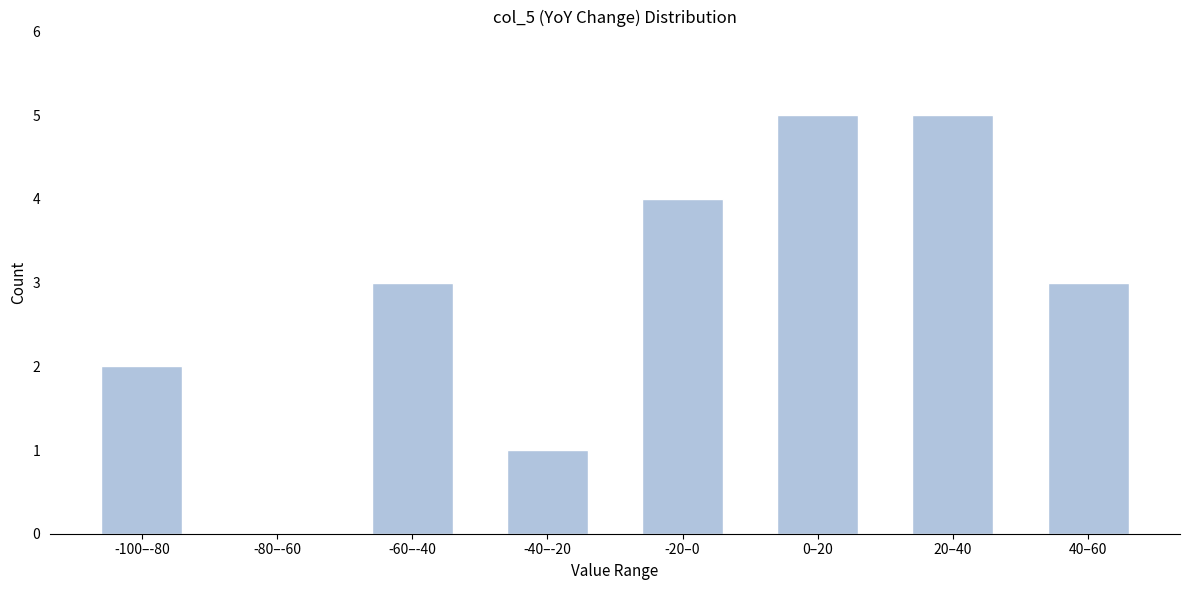

Reading left to right, extract all data points from this chart.

-100–-80=2	-80–-60=0	-60–-40=3	-40–-20=1	-20–0=4	0–20=5	20–40=5	40–60=3